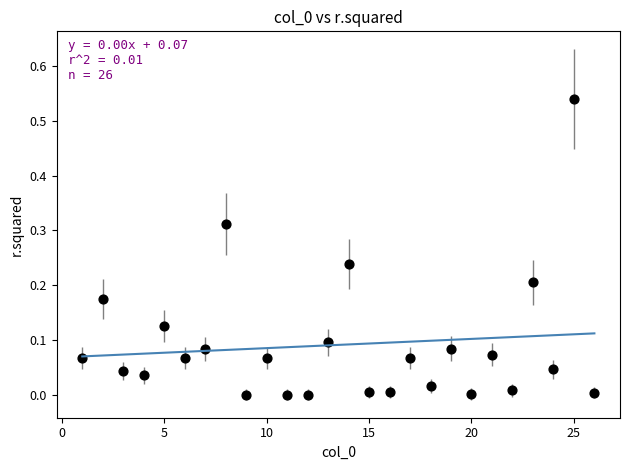

What is the range of X values (max minus min)?

25.0